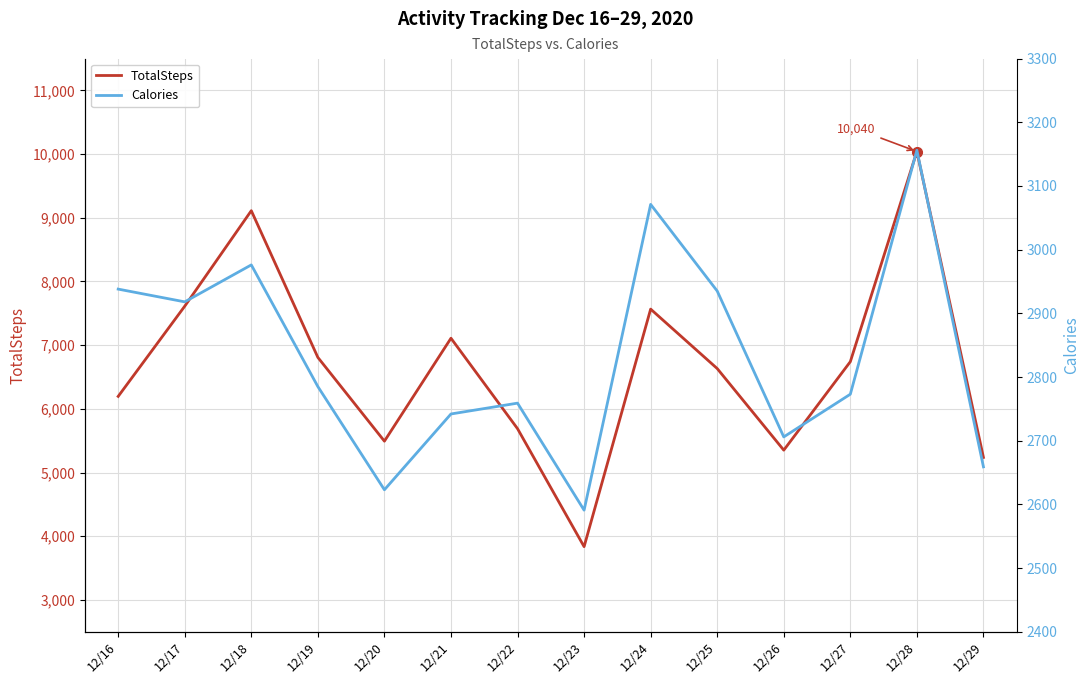

Which series changed the most between 12/21 and 12/22?

TotalSteps